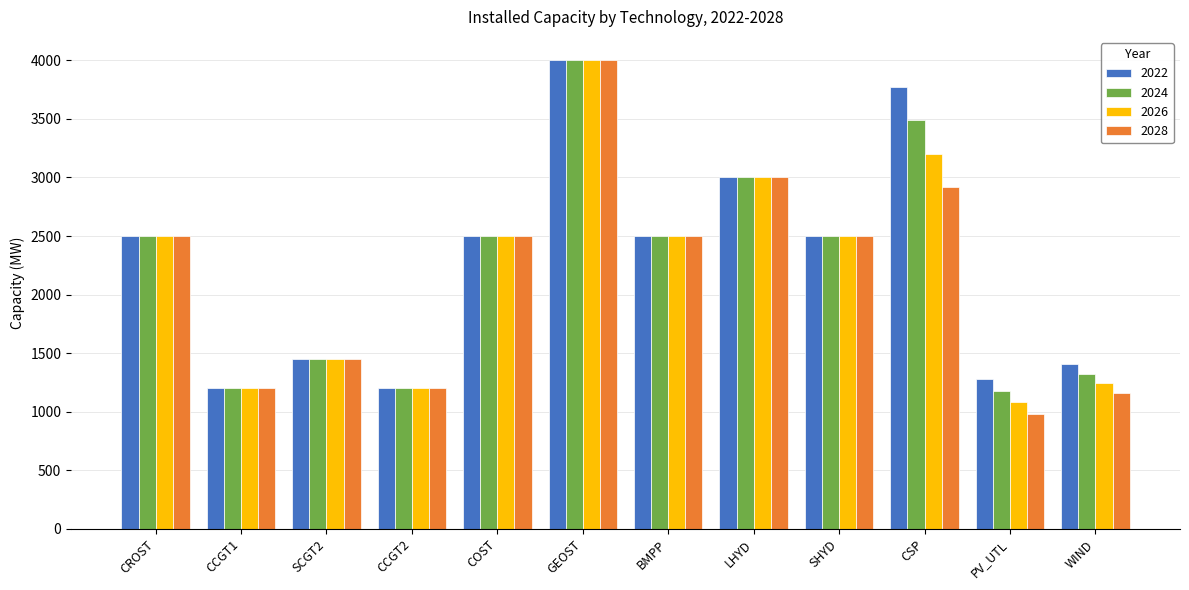

What is the difference between the highest and lowest values at PV_UTL?

295.2